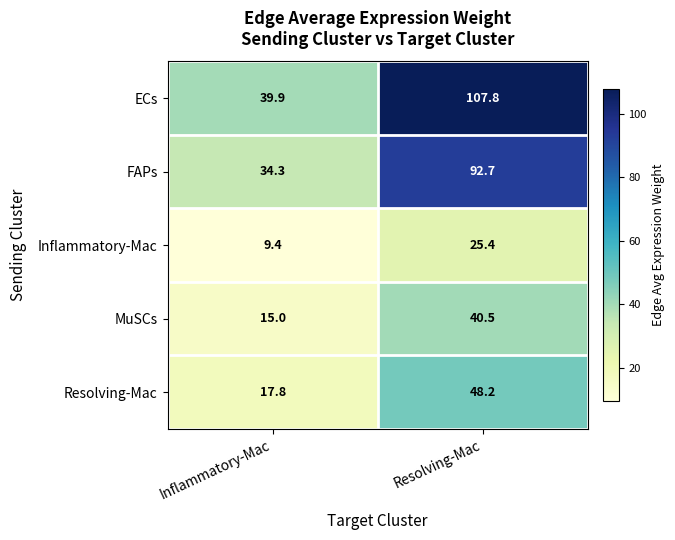

What is the difference between the highest and lowest values at Inflammatory-Mac?

30.5